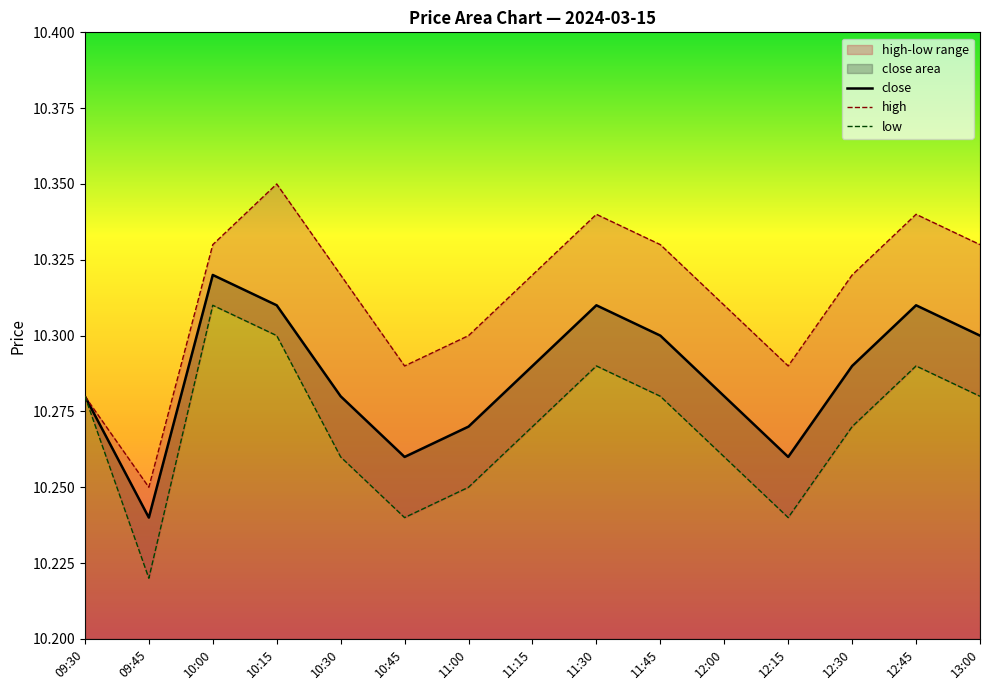

Where is the first local minimum for close?

09:45